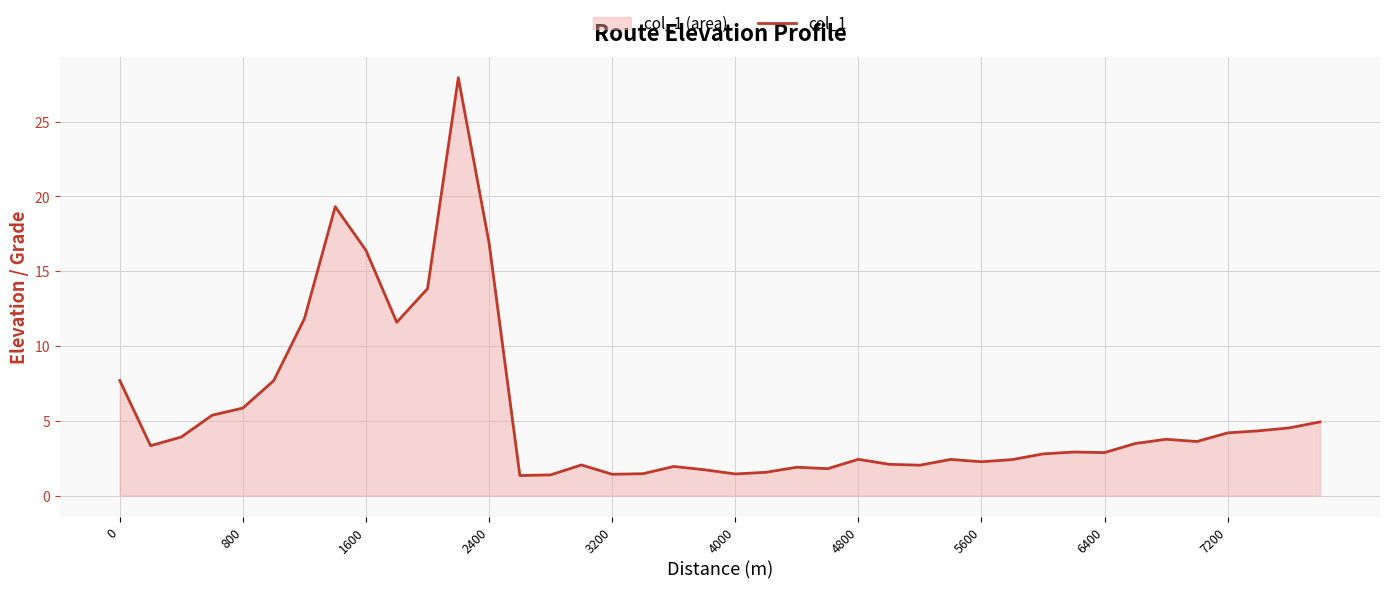

What is the sum of all values?

220.8